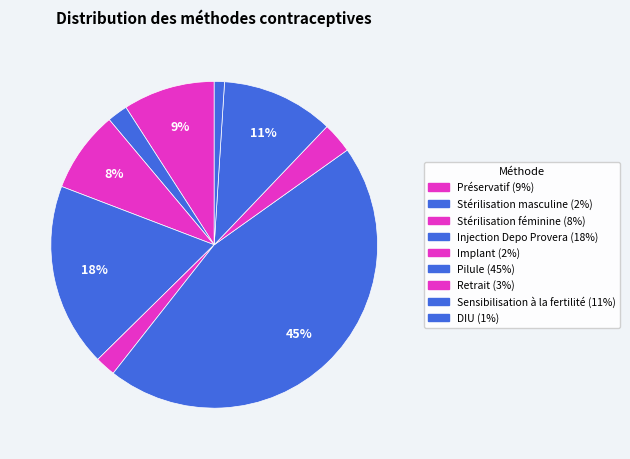

To the nearest percent, what is the difference between the largest and smallest slice percentages?

44%